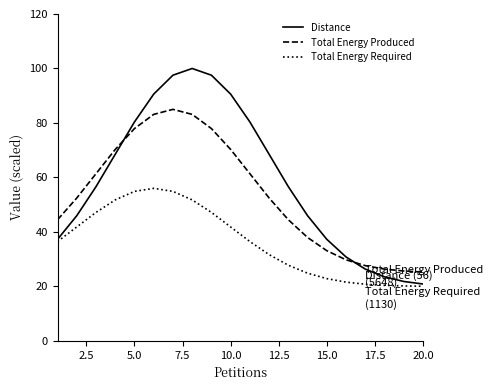

Which series has the largest total across all categories?

Distance